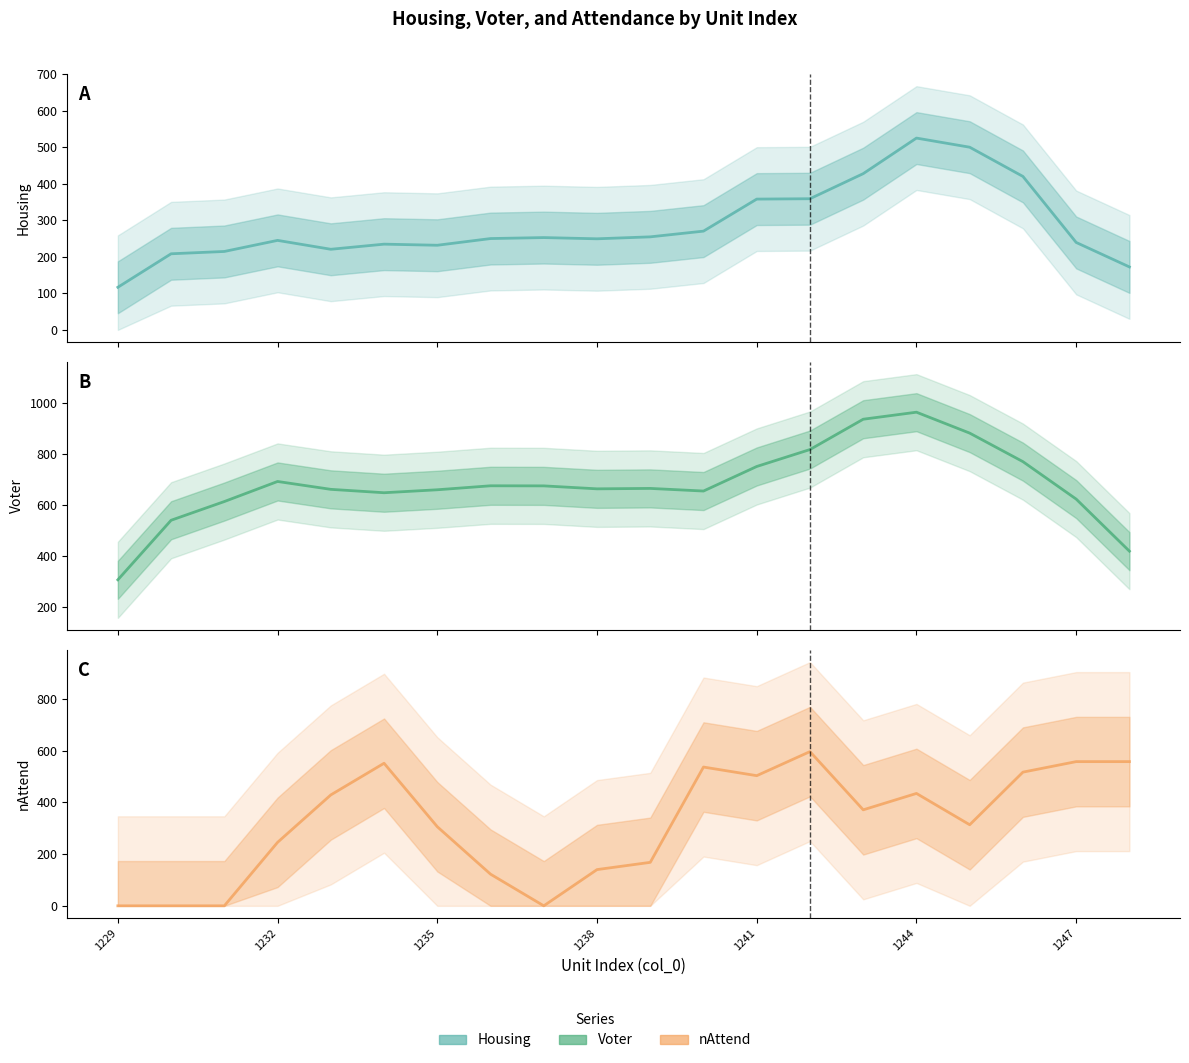

Is the value of Housing at 13 greater than the value of nAttend at 1241?

No